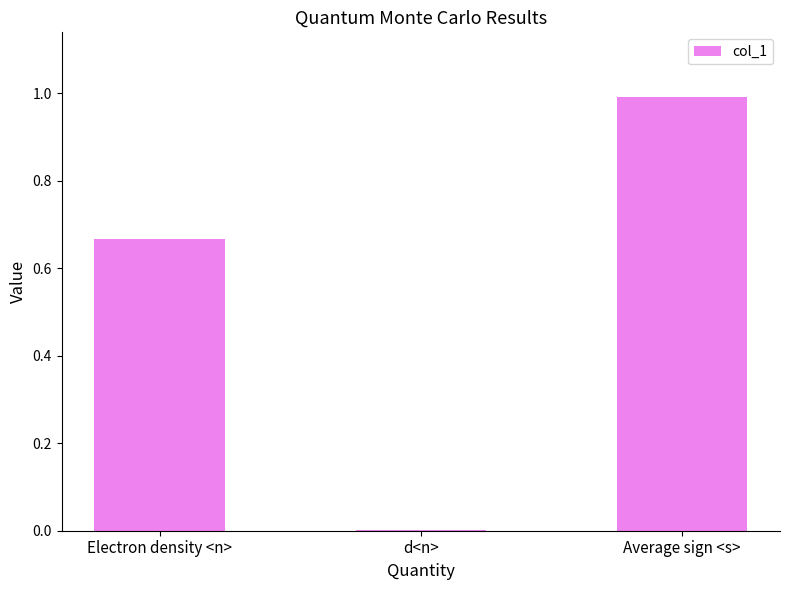

Read the value at Average sign <s>.

1.0